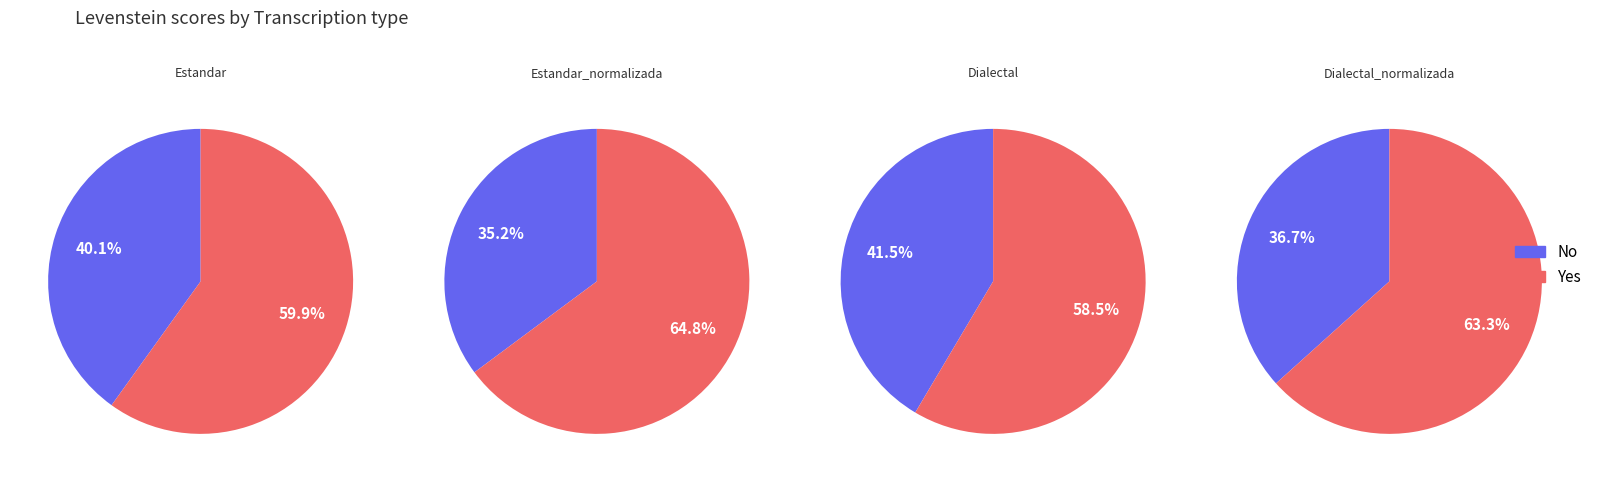

Do Estandar_normalizada and Dialectal_normalizada together represent more than half of the pie?

Yes